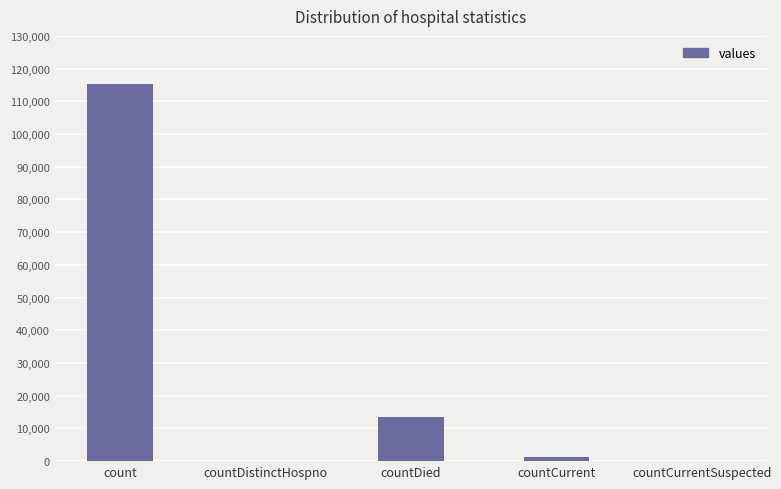

At which label does the data first exceed 1383?

count